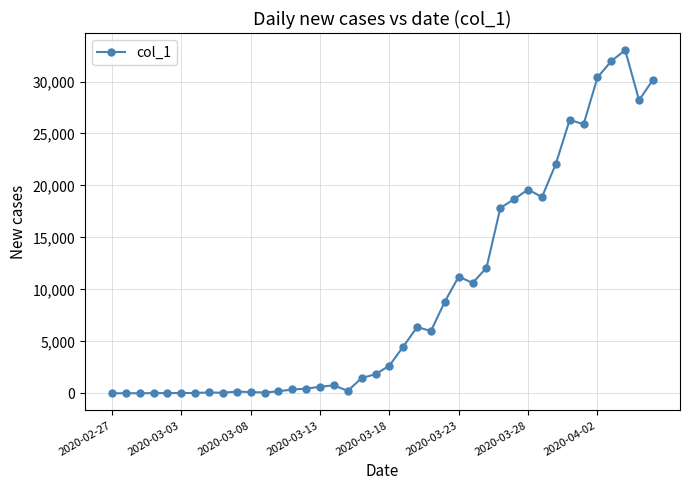

Does the chart have visible grid lines?

Yes